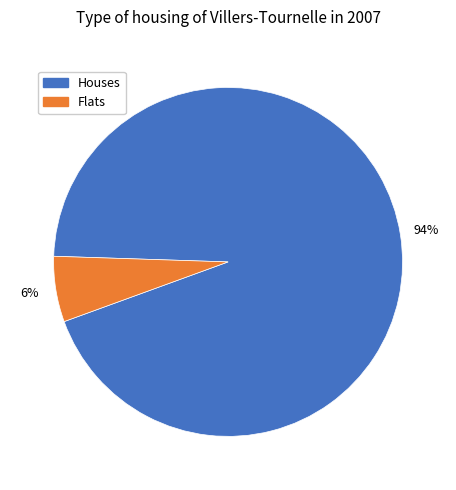

Is there any slice that represents more than half of the pie?

Yes